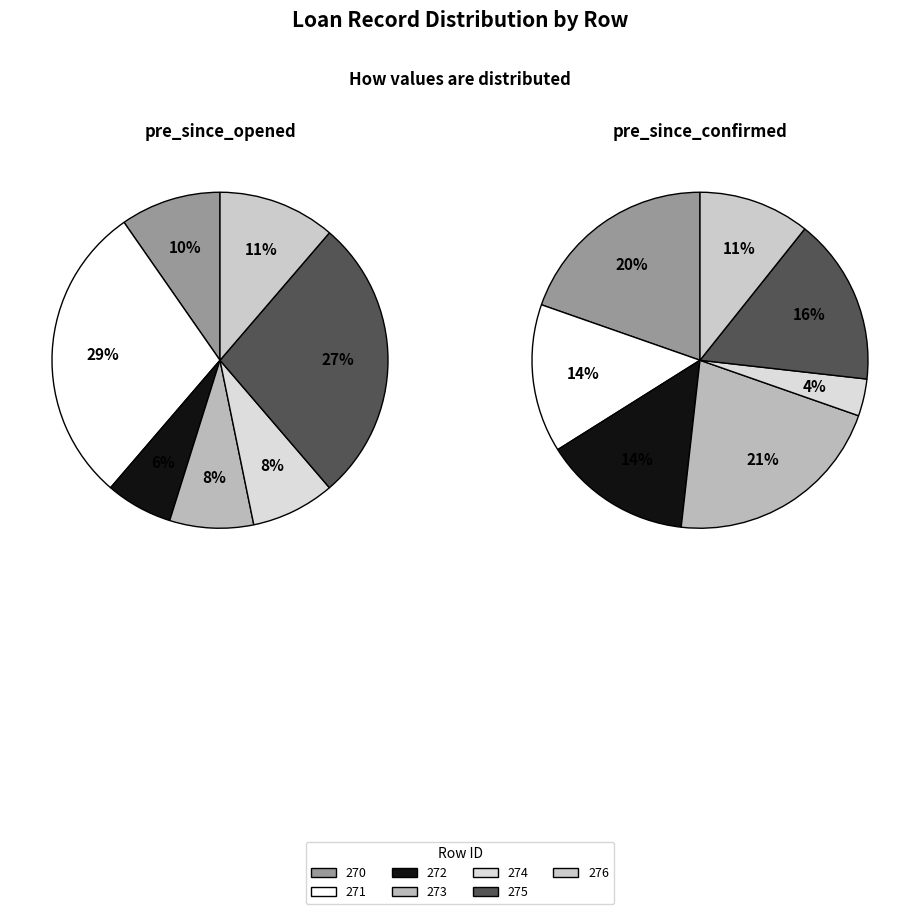

Is there a majority slice in this chart?

No